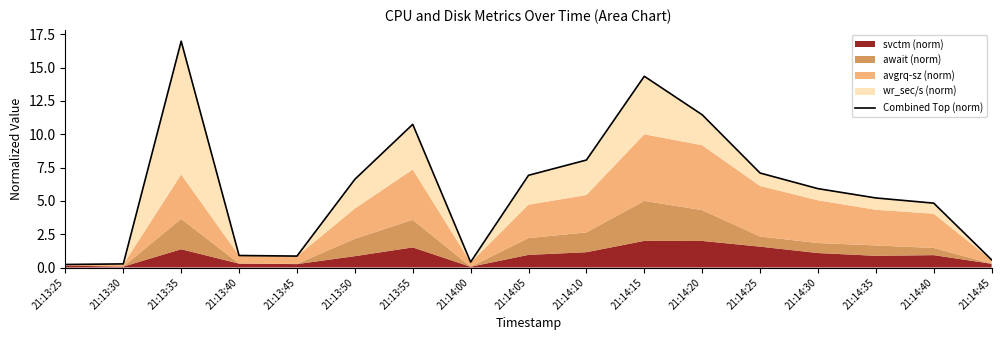

The value at 21:13:40 is 0.9. True or false?

True